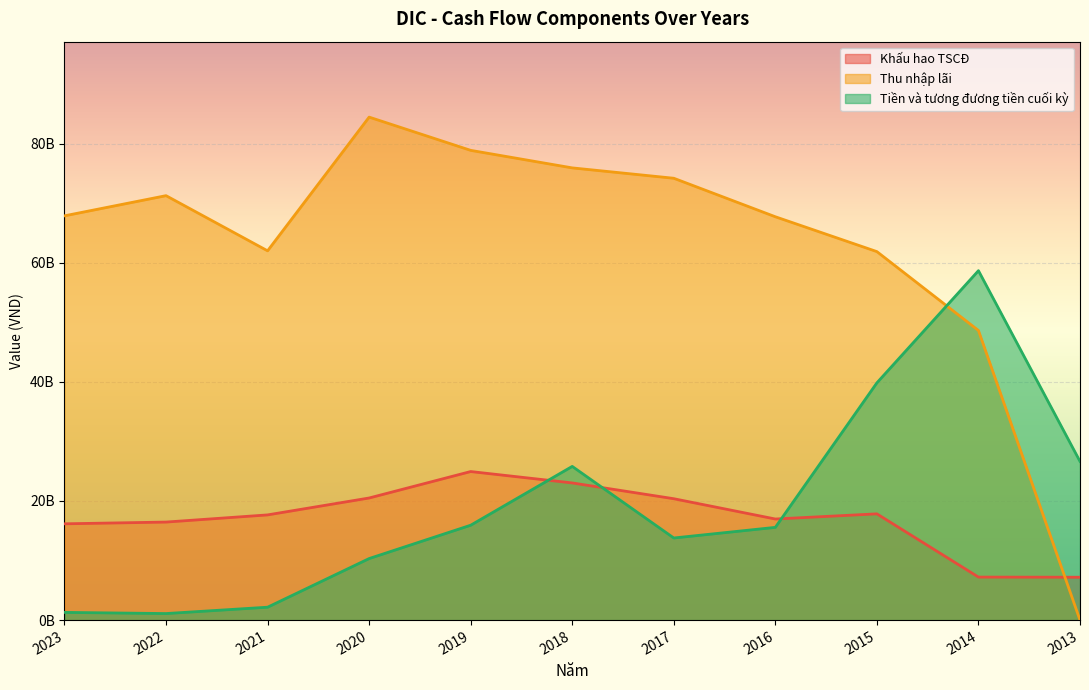

Reading right to left, extract all data points from this chart.

Khấu hao TSCĐ: 2013=7196544317	2014=7219350207	2015=17836408323	2016=16969714068	2017=20375635373	2018=23025283113	2019=24937909507	2020=20497552300	2021=17659127897	2022=16456053319	2023=16163994714
Thu nhập lãi: 2013=0	2014=48619209459	2015=61860147943	2016=67711494349	2017=74174914108	2018=75916041749	2019=78859833021	2020=84438617015	2021=61992908001	2022=71253394595	2023=67867797242
Tiền và tương đương tiền cuối kỳ: 2013=26637447658	2014=58660513142	2015=39830596590	2016=15568713015	2017=13783642676	2018=25802492604	2019=15928169487	2020=10331880011	2021=2164717423	2022=1097767614	2023=1294438766